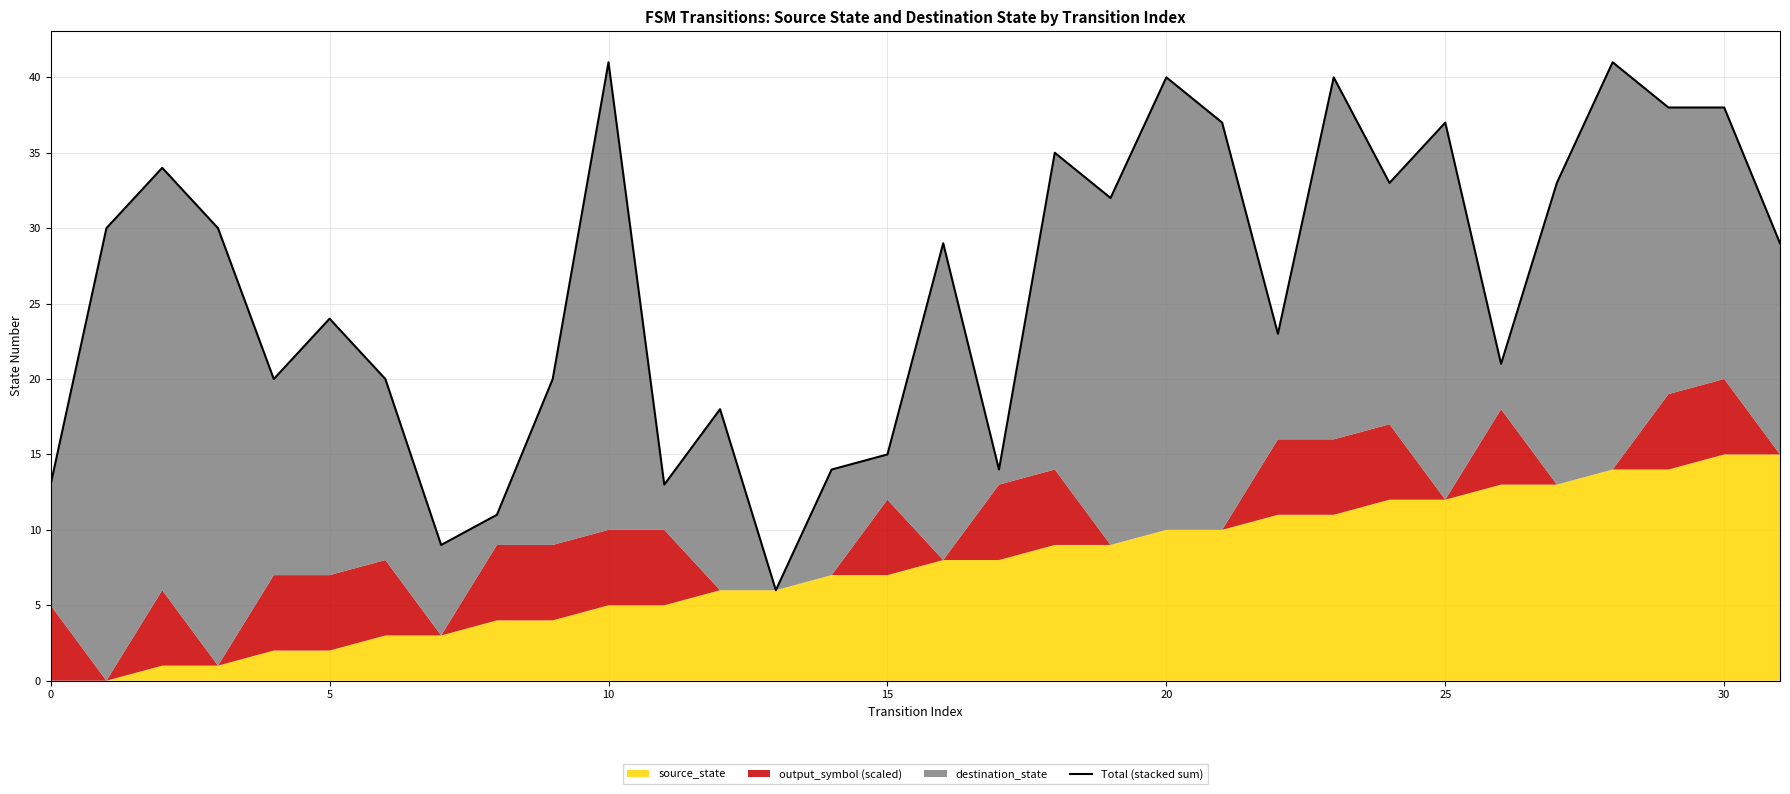

Which category has the lowest value across all series?

13